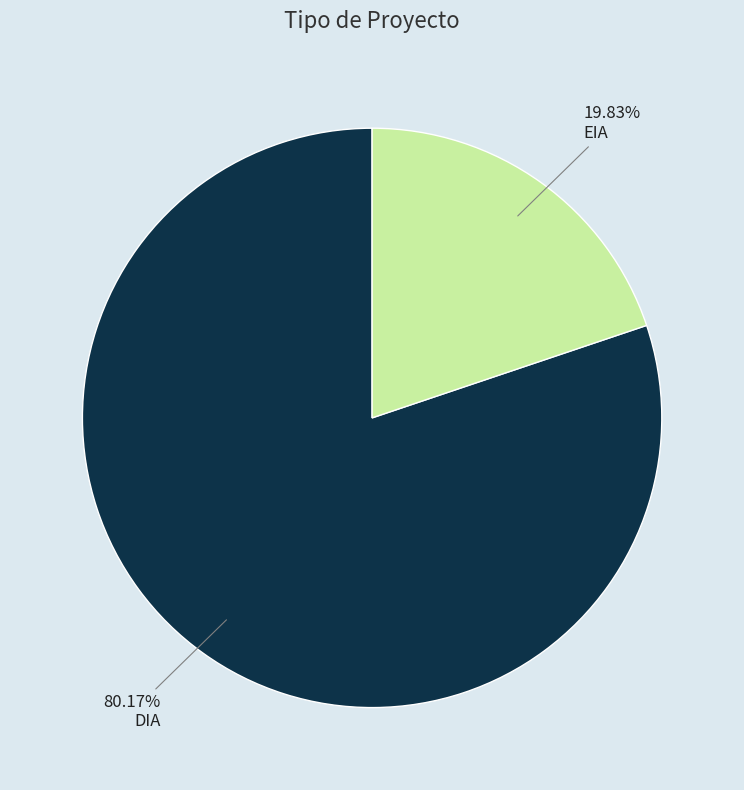

Is it true that EIA is 27% of the pie?

False